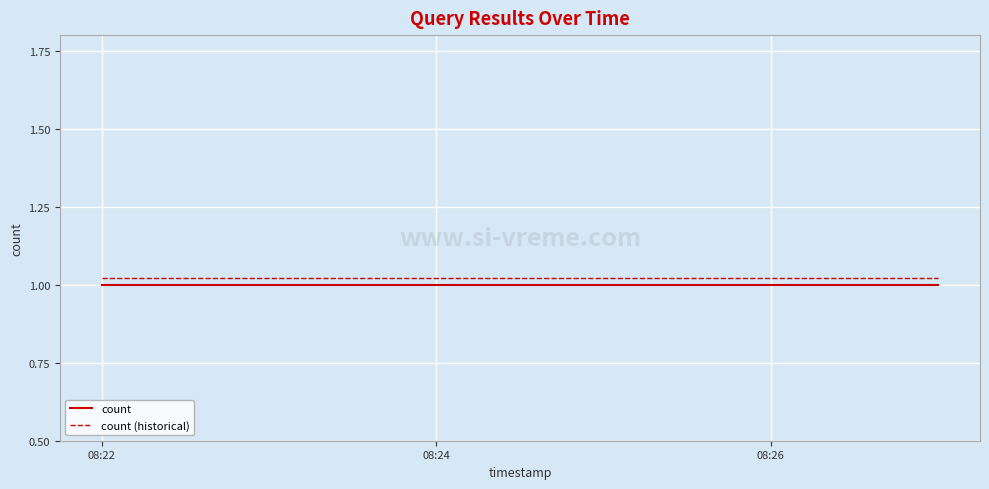

Rank the series by their average value, from highest to lowest.

count (historical), count